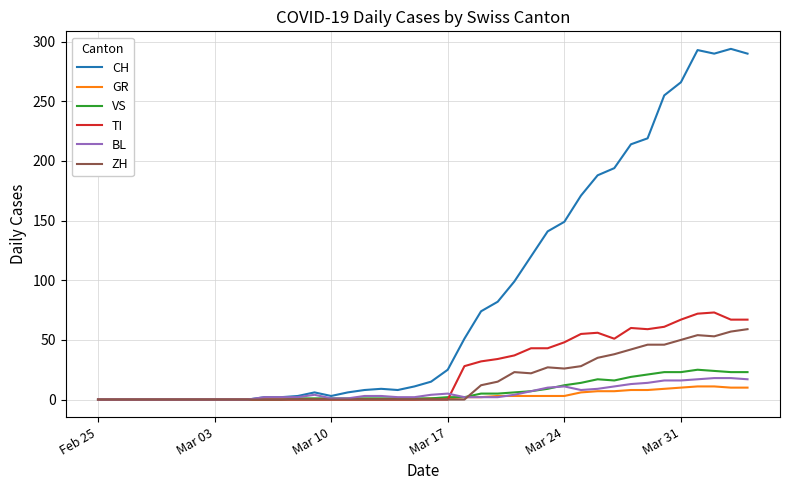

Which series has the largest total across all categories?

CH